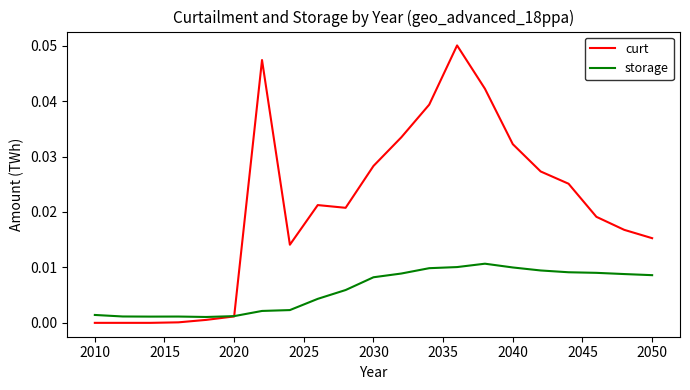

Which series has the largest range (max minus min)?

curt